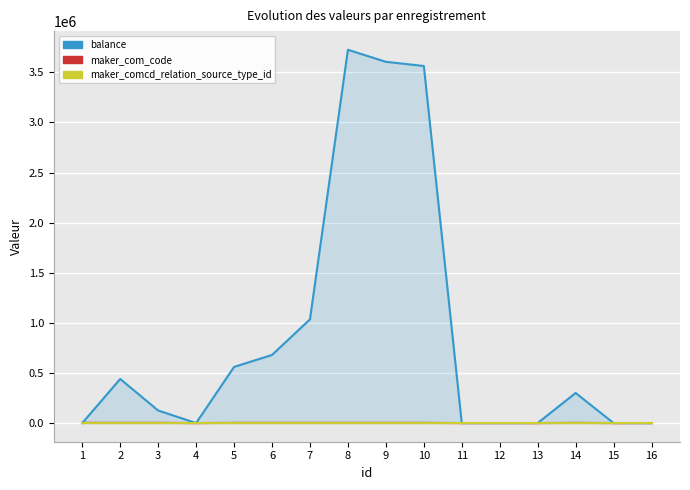

Rank the categories by balance value from highest to lowest.

8, 9, 10, 7, 6, 5, 2, 14, 3, 1, 4, 11, 12, 13, 15, 16